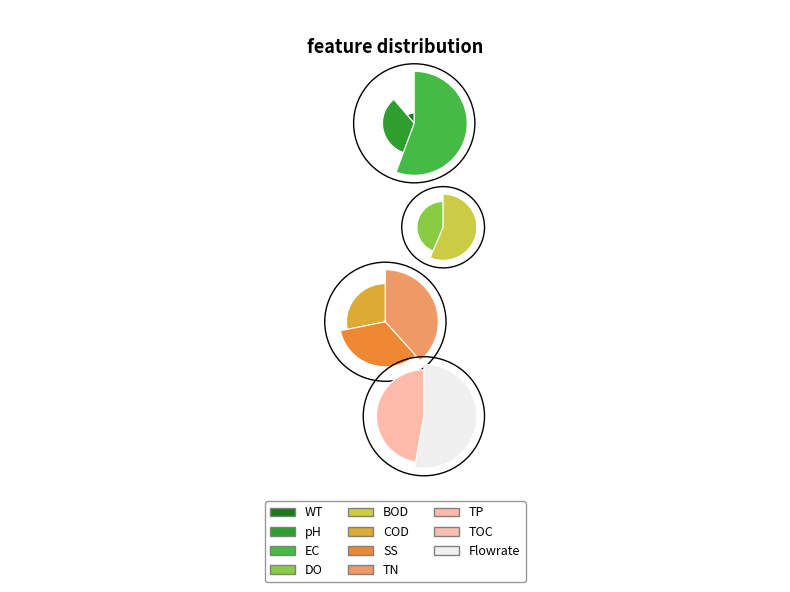

How many slices are in this pie chart?

10